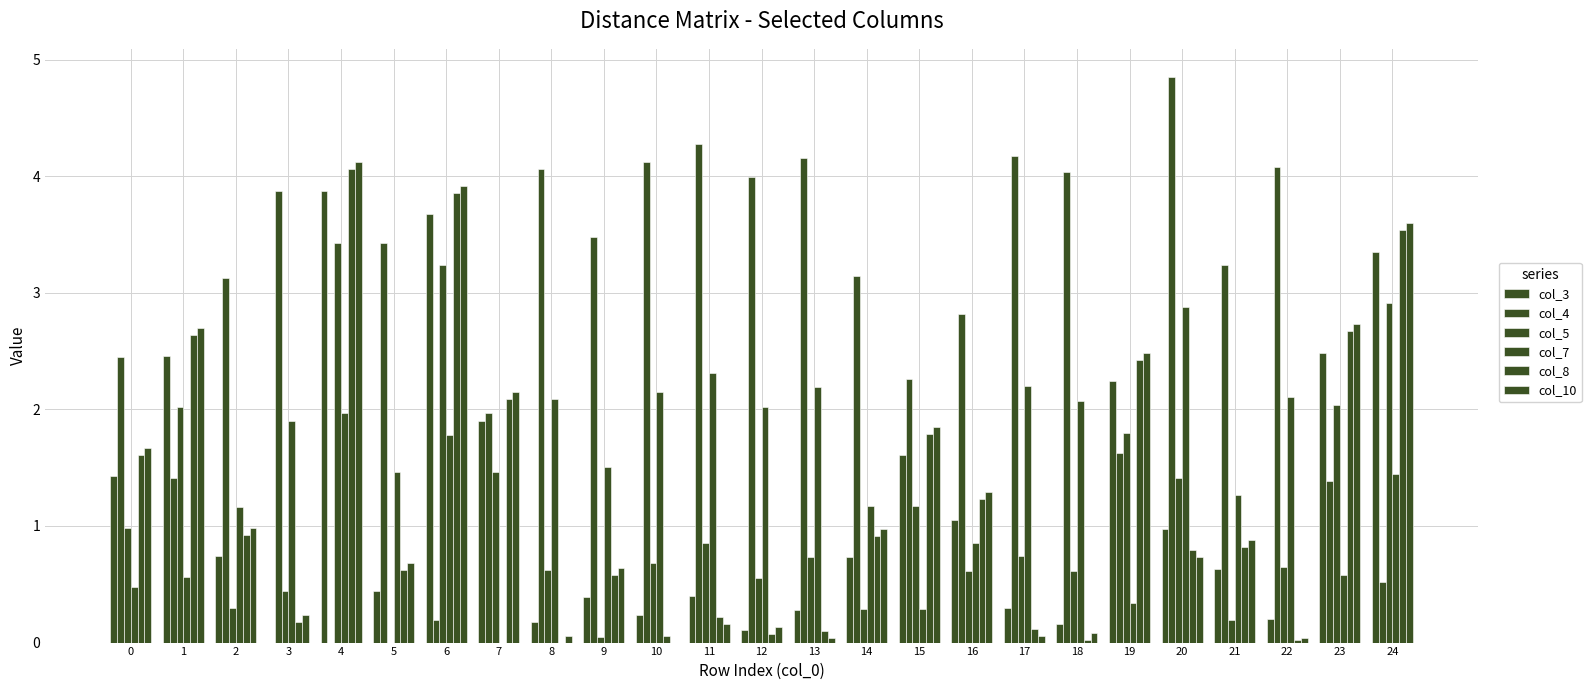

What is the approximate value of col_4 at 6?

0.2